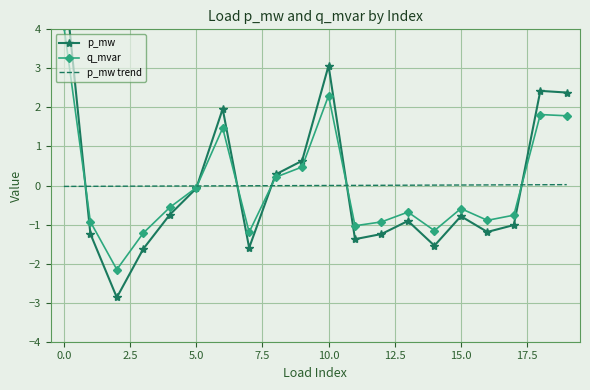

The value of q_mvar at 0.0 is 5.6. True or false?

False